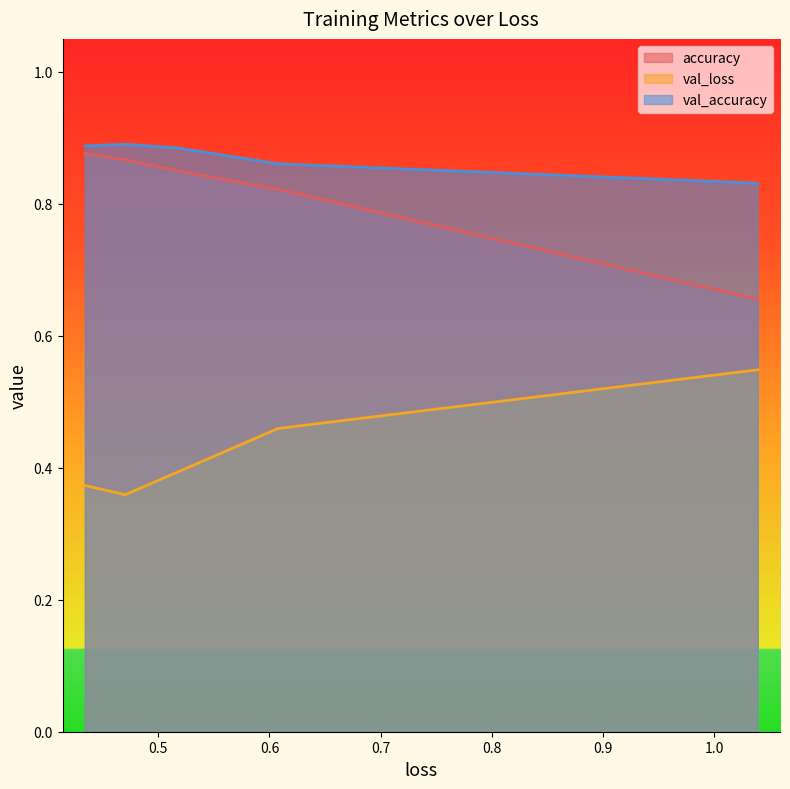

True or false: val_loss and accuracy cross at least once.

False